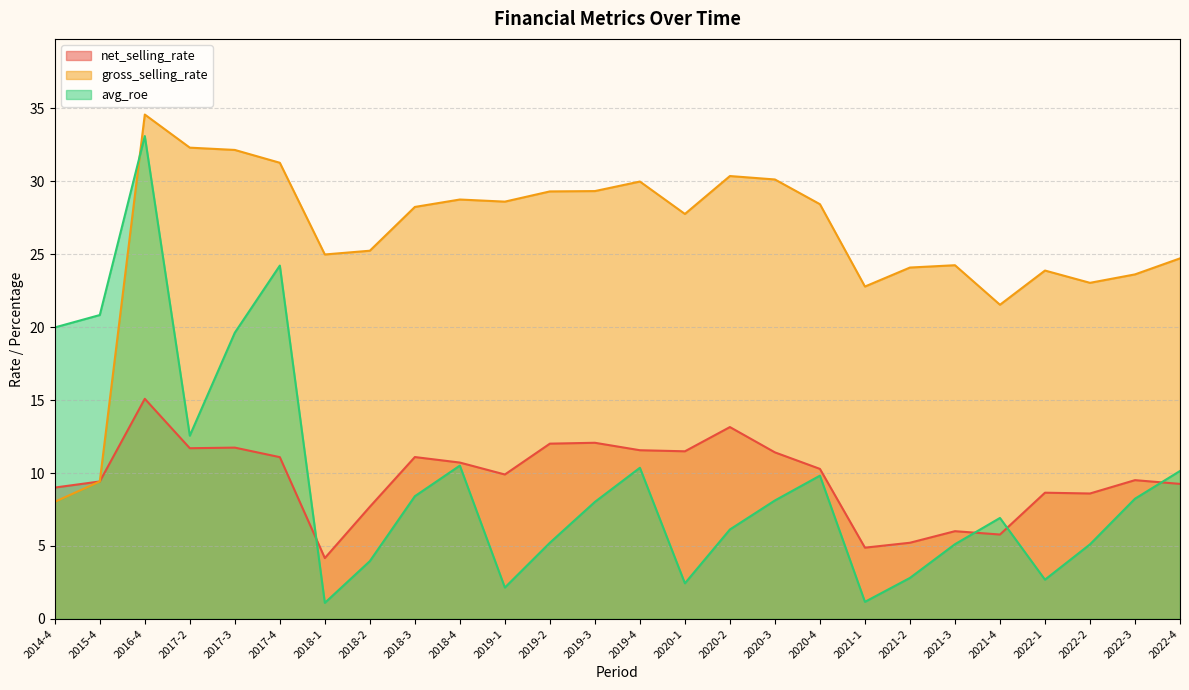

At which label does net_selling_rate reach its peak?

2016-4